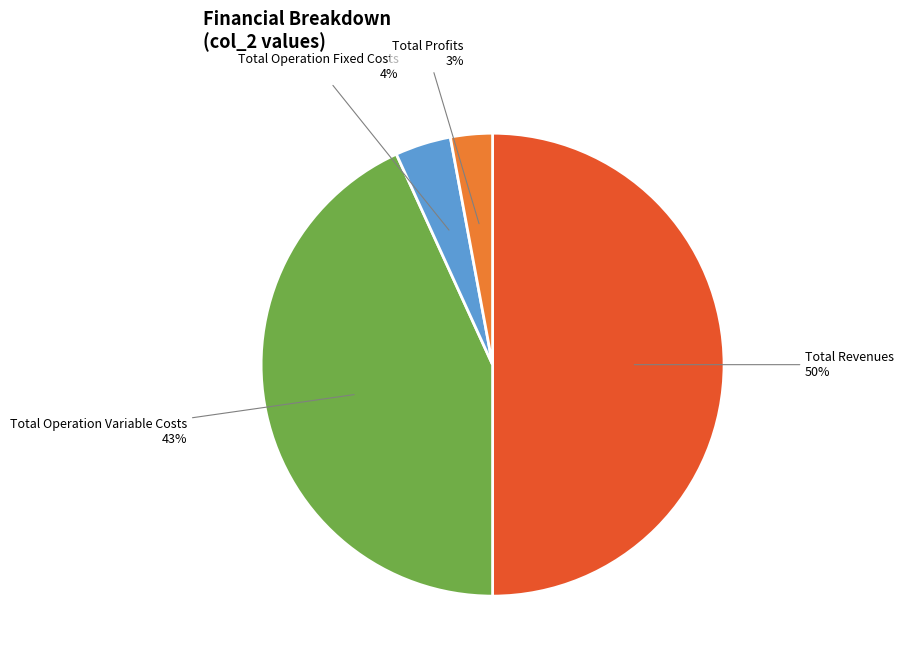

To the nearest percent, what is the average slice percentage?

25%